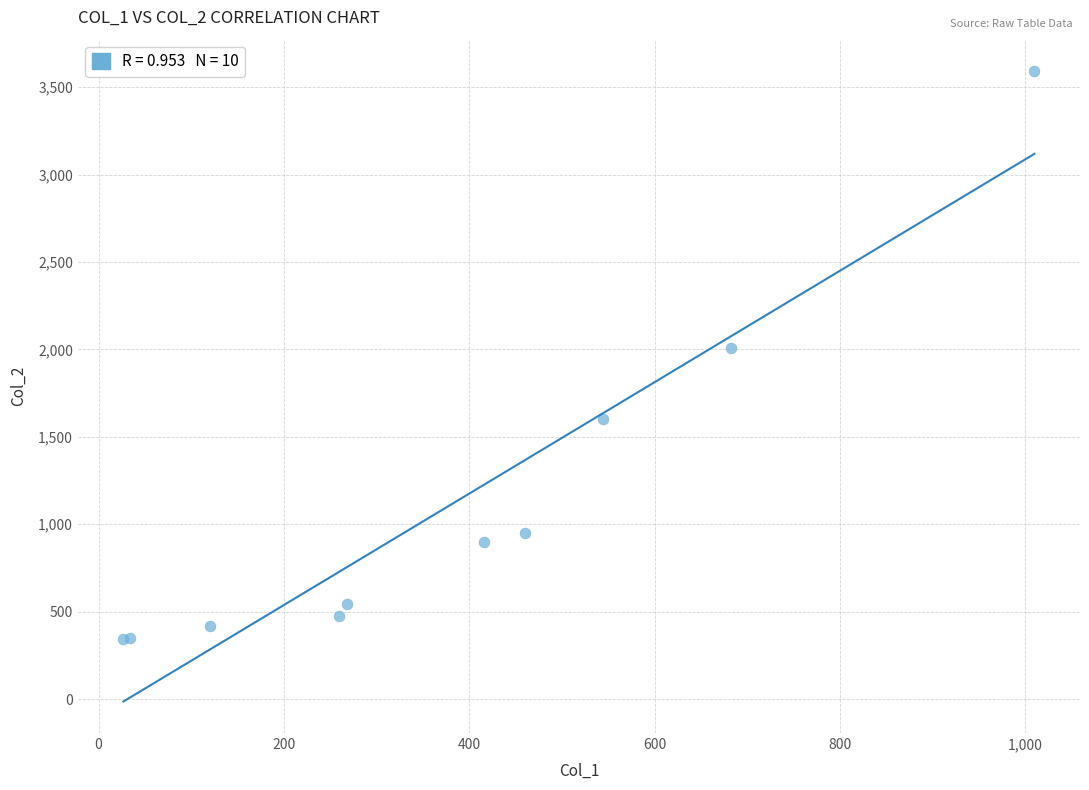

What Y value in the scatter plot is closest to 1968?

2009.3